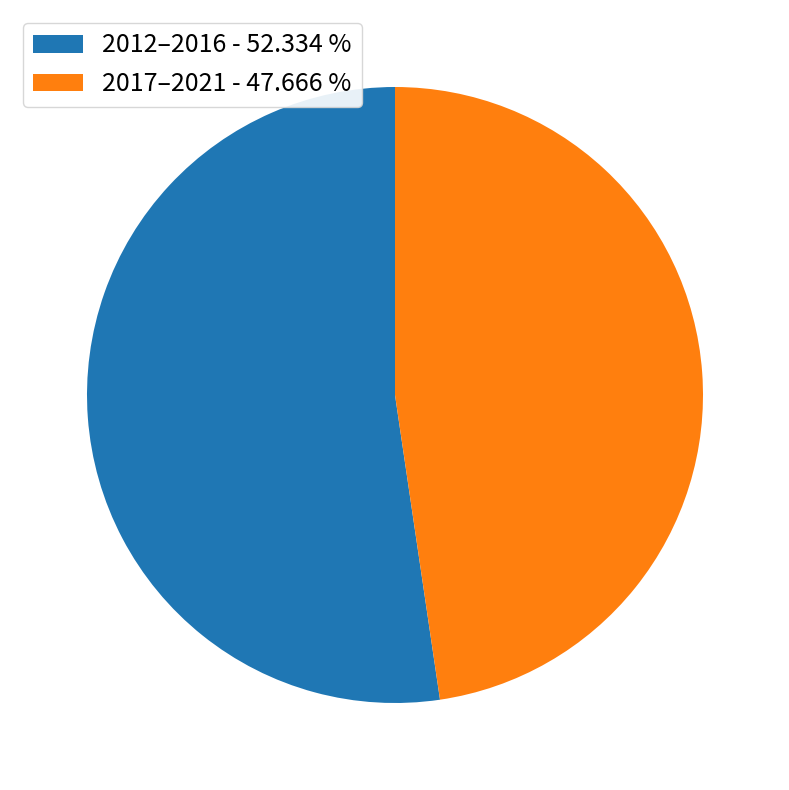

Between 2012–2016 - 52.334 % and 2017–2021 - 47.666 %, which is larger?

2012–2016 - 52.334 %